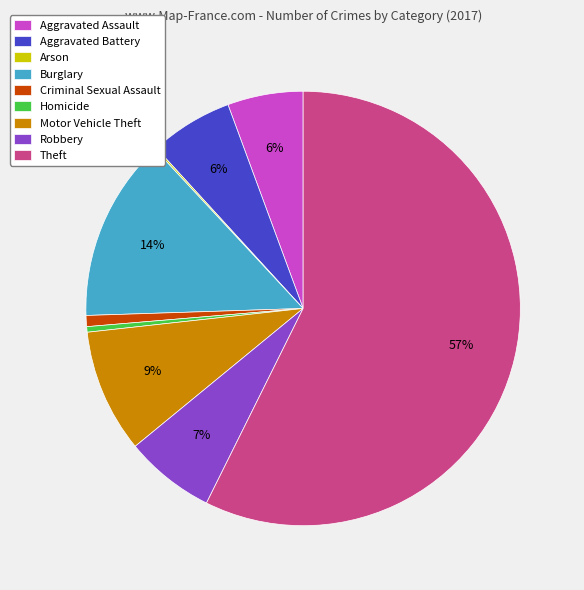

Combined, do Aggravated Battery and Aggravated Assault account for over 50%?

No